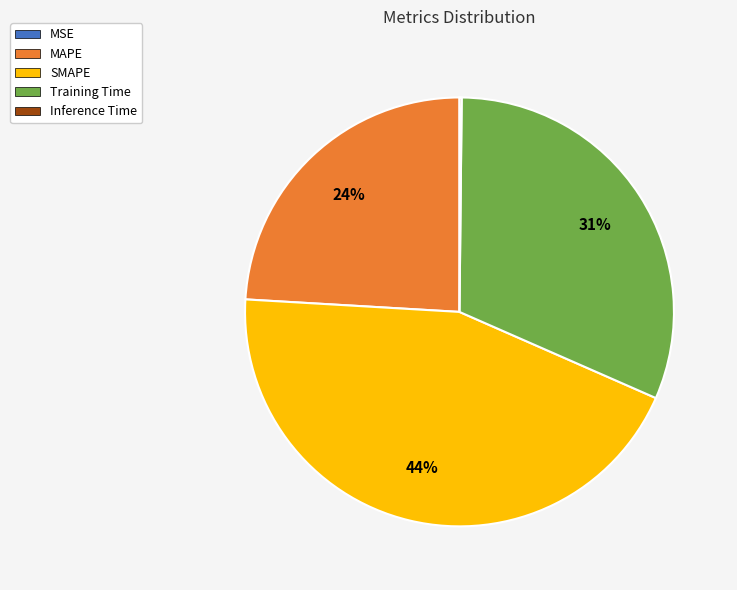

True or false: MAPE accounts for 31% of the total.

False